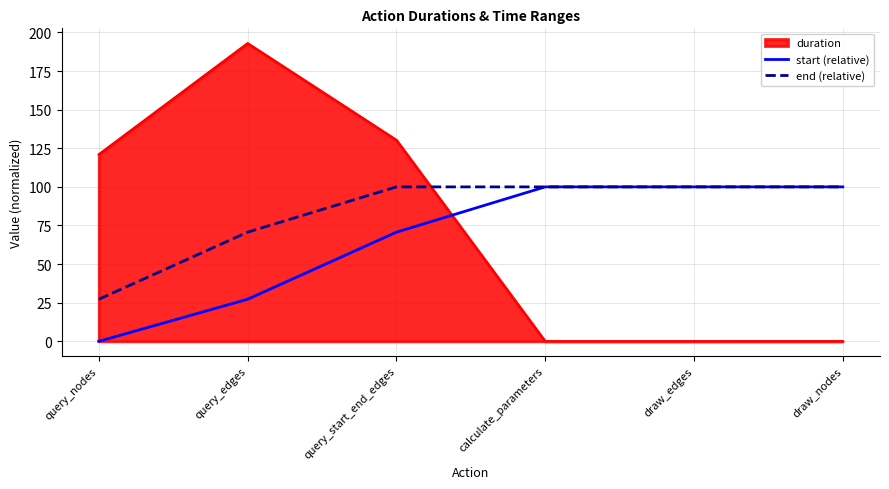

List the series in order of their overall mean, lowest first.

start (relative), duration, end (relative)